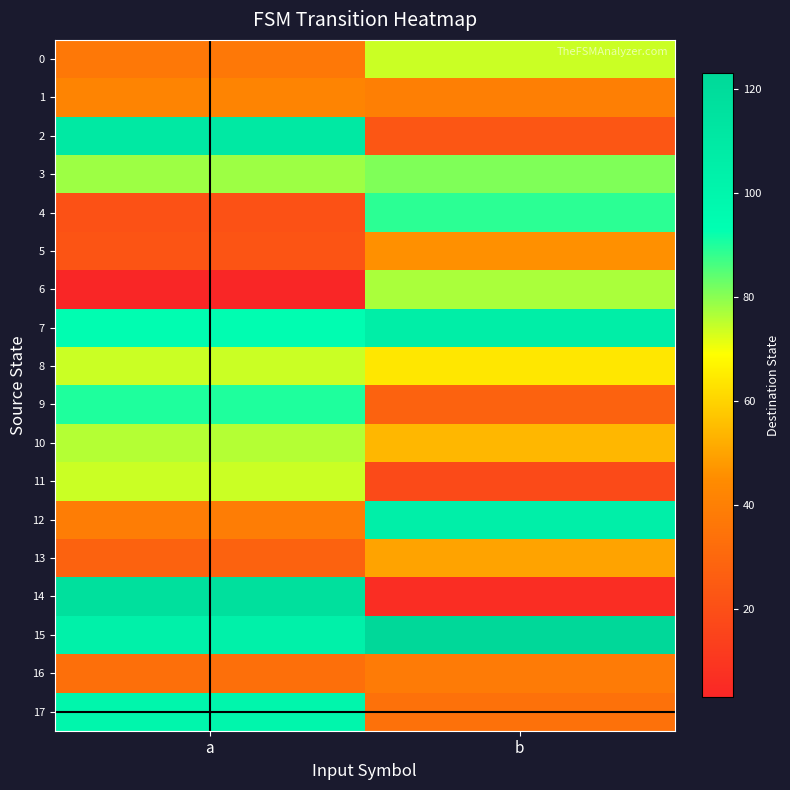

Count the number of categories in the chart.

2